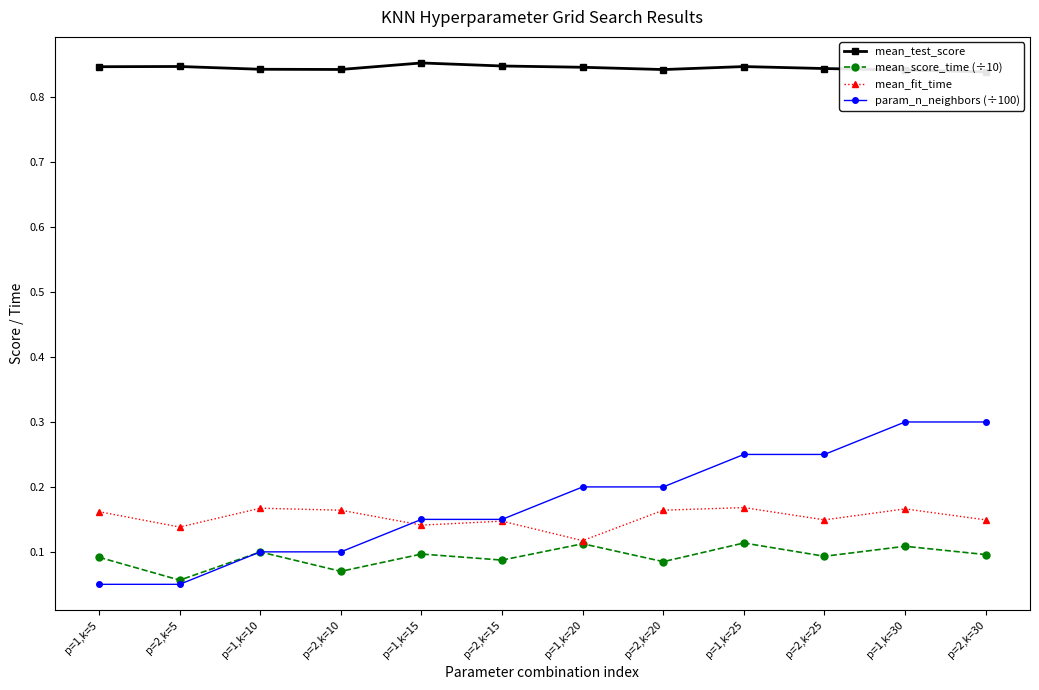

What is the difference between the maximum and second lowest values in the param_n_neighbors (÷100) series?

0.2